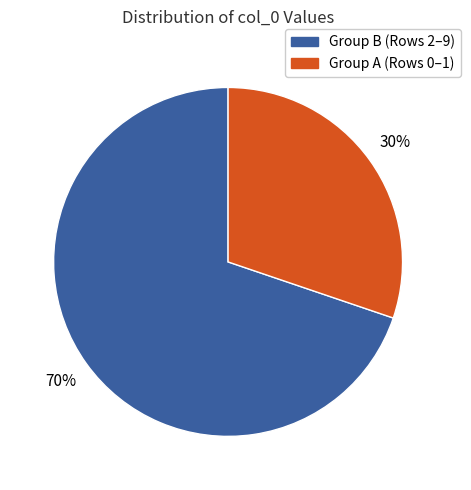

Is there any slice that represents more than half of the pie?

Yes